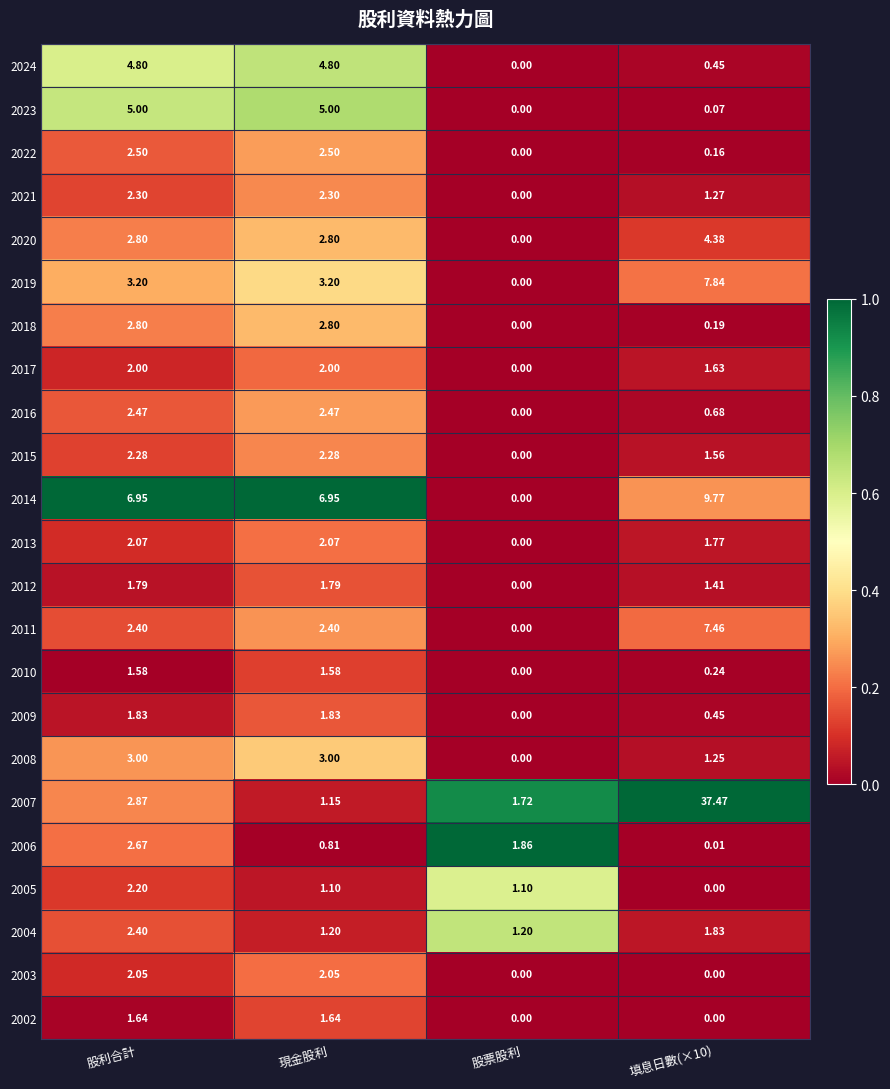

At which label does 2011 reach its minimum?

股票股利